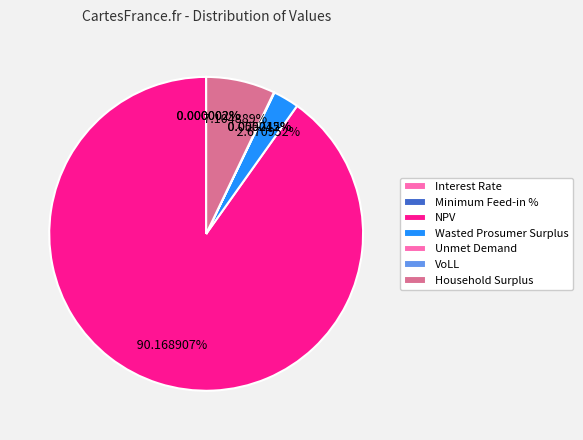

Does Unmet Demand account for over 50% of the chart?

No